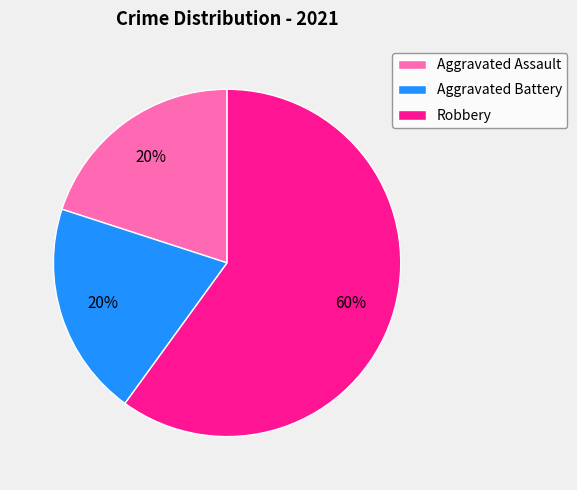

Which slice is the largest?

Robbery